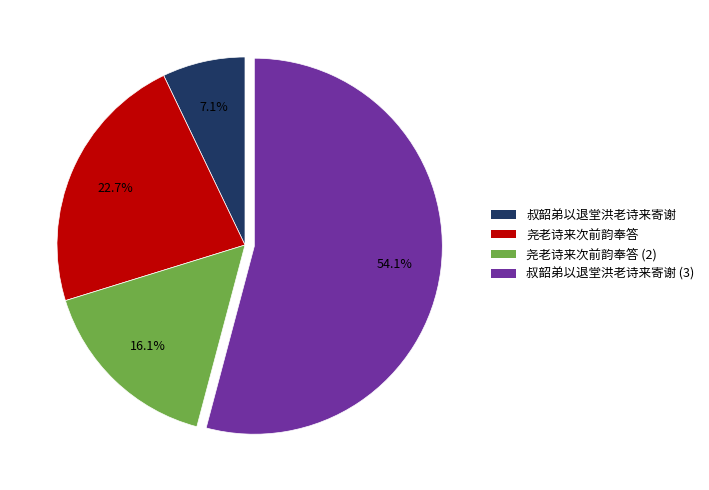

True or false: 叔韶弟以退堂洪老诗来寄谢 accounts for 7% of the total.

True